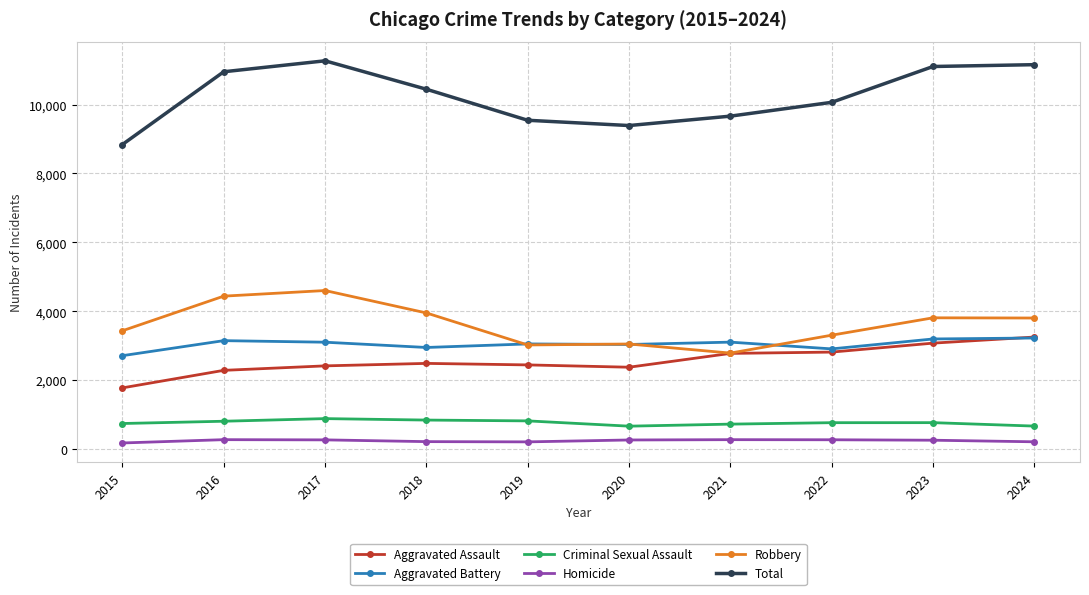

True or false: Total and Aggravated Assault cross at least once.

False